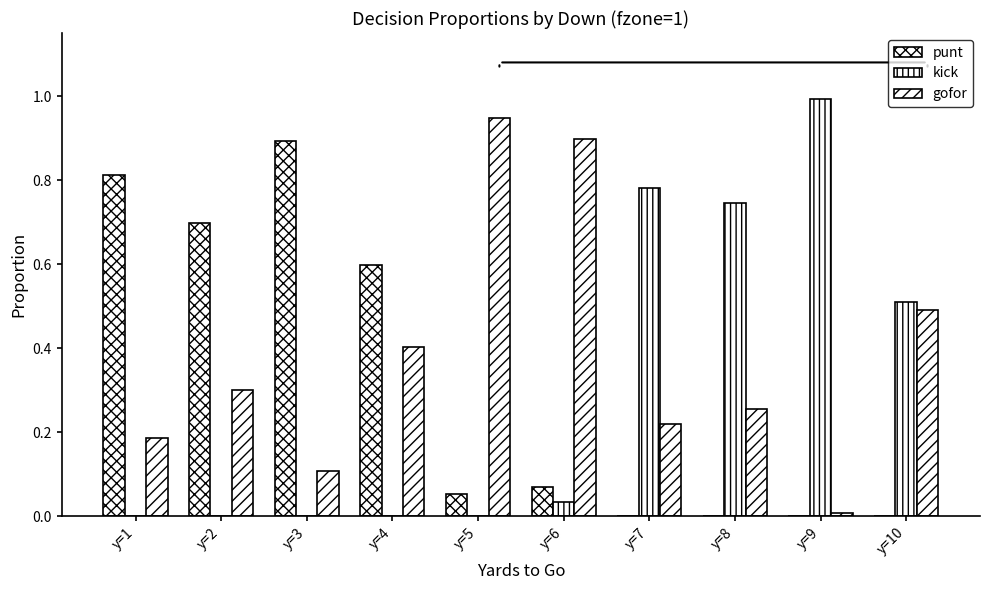

How many groups of bars are there?

10